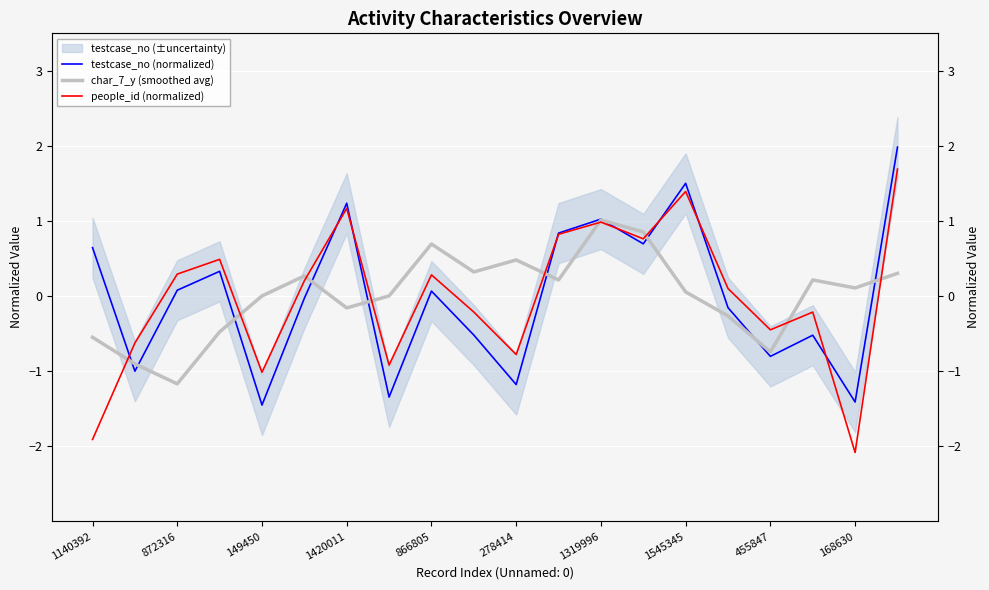

What are all the series names shown in the legend?

testcase_no (normalized), char_7_y (smoothed avg), people_id (normalized)